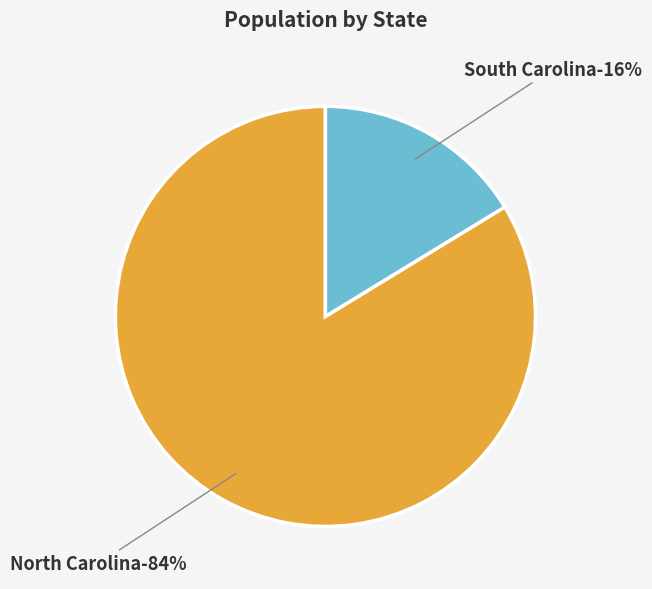

Is Bessemer City the majority of the pie?

No